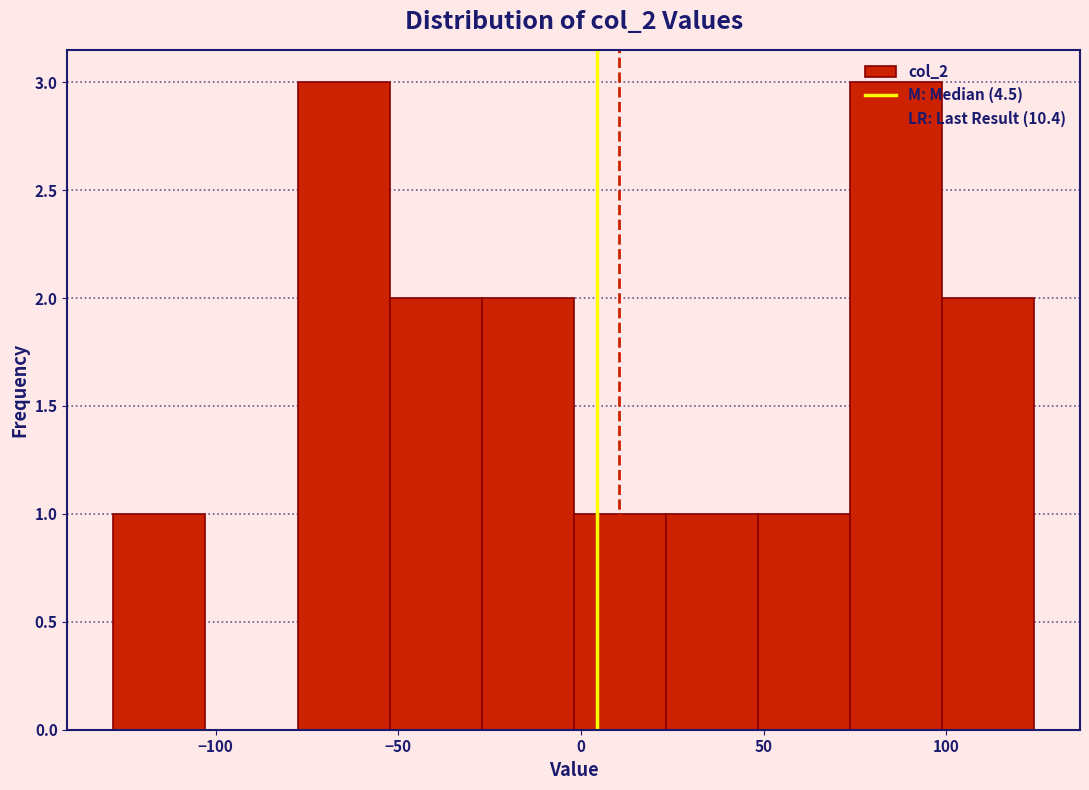

Reading left to right, transcribe this chart: for each bar, give the range it covers on the x-axis and its height. Neither the bar edges nor the heights are printed on the chart, so give them approximately, as read against the axes.

-130 to -105: 1
-105 to -80: 0
-80 to -50: 3
-50 to -25: 2
-25 to 0: 2
0 to 25: 1
25 to 50: 1
50 to 75: 1
75 to 100: 3
100 to 125: 2